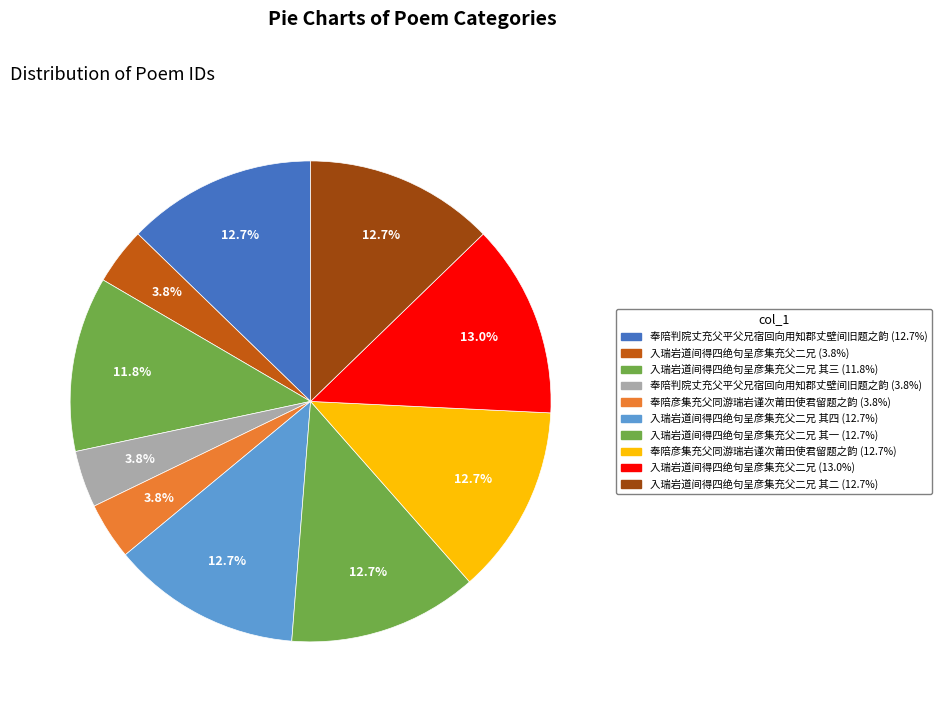

How many slices are in this pie chart?

10